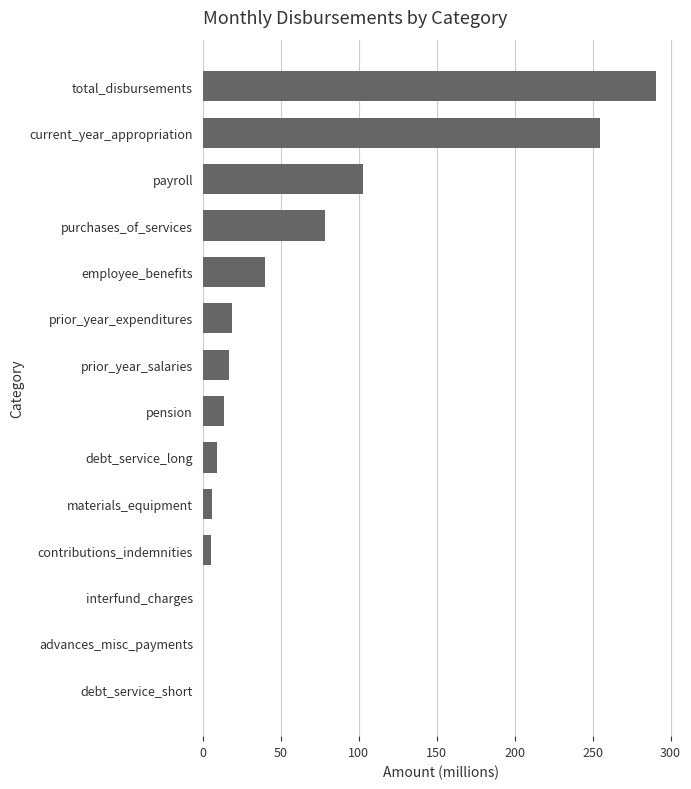

What is the ratio of the value at payroll to the value at employee_benefits?

2.6